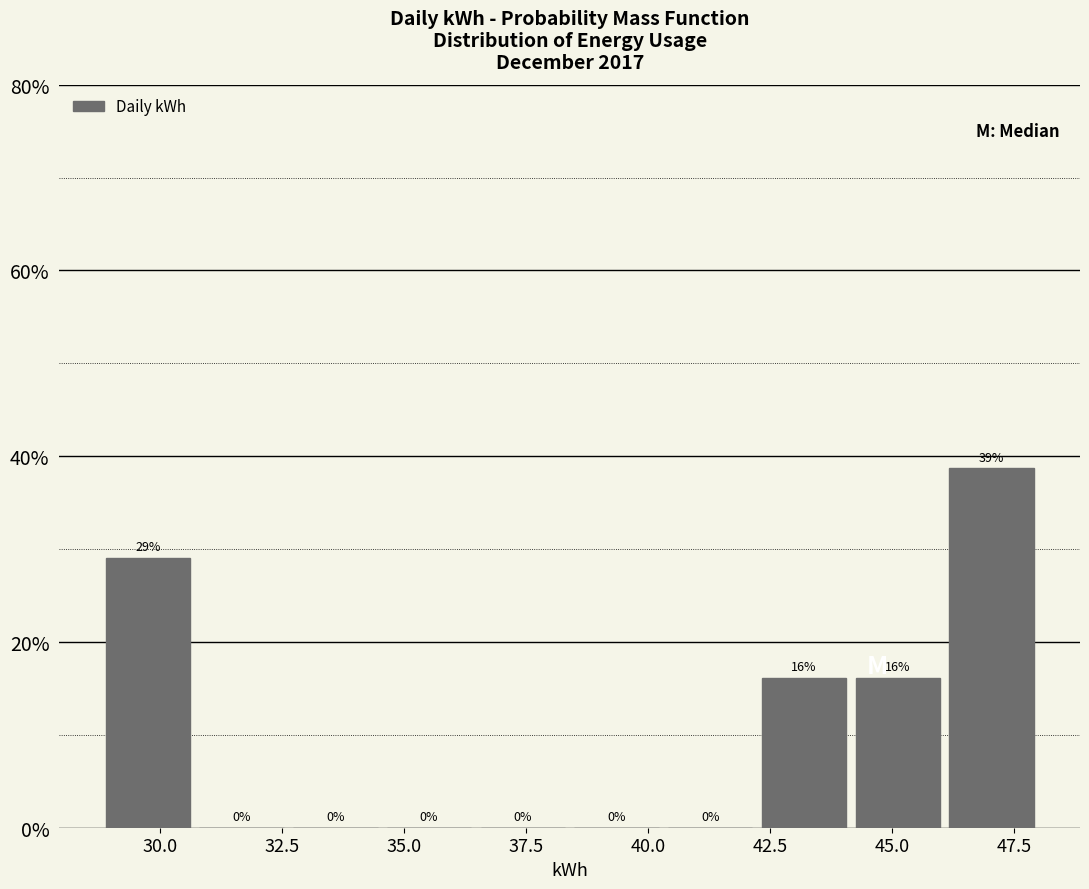

Around what value on the x-axis is the tallest bar? Give the approximate position of its centre, as read against the axis.

47.0